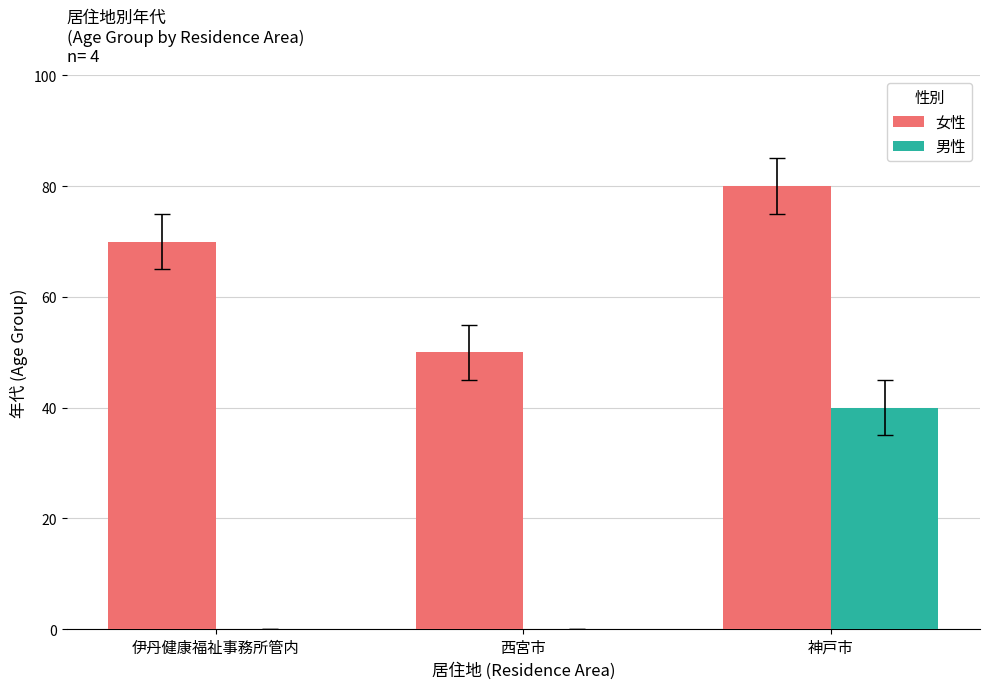

What are all the series names shown in the legend?

女性, 男性